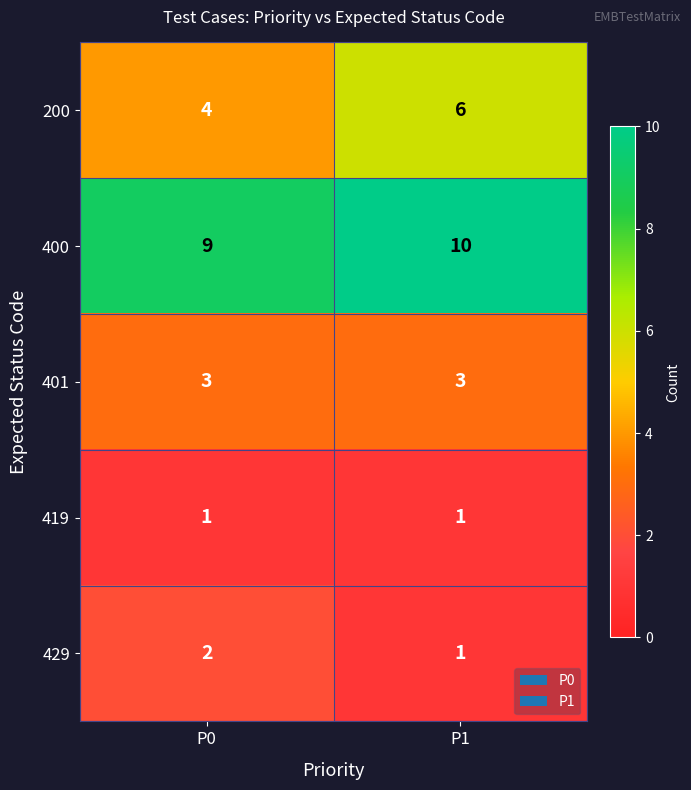

What is the sum of the 401 values at P0 and P1?

6